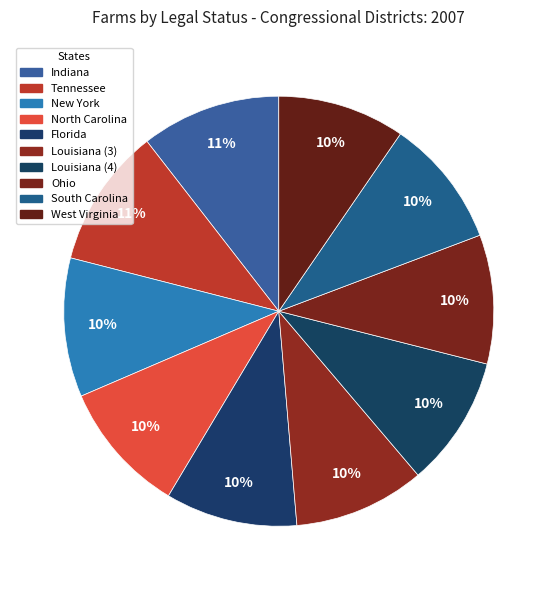

Count the number of slices in the pie.

10